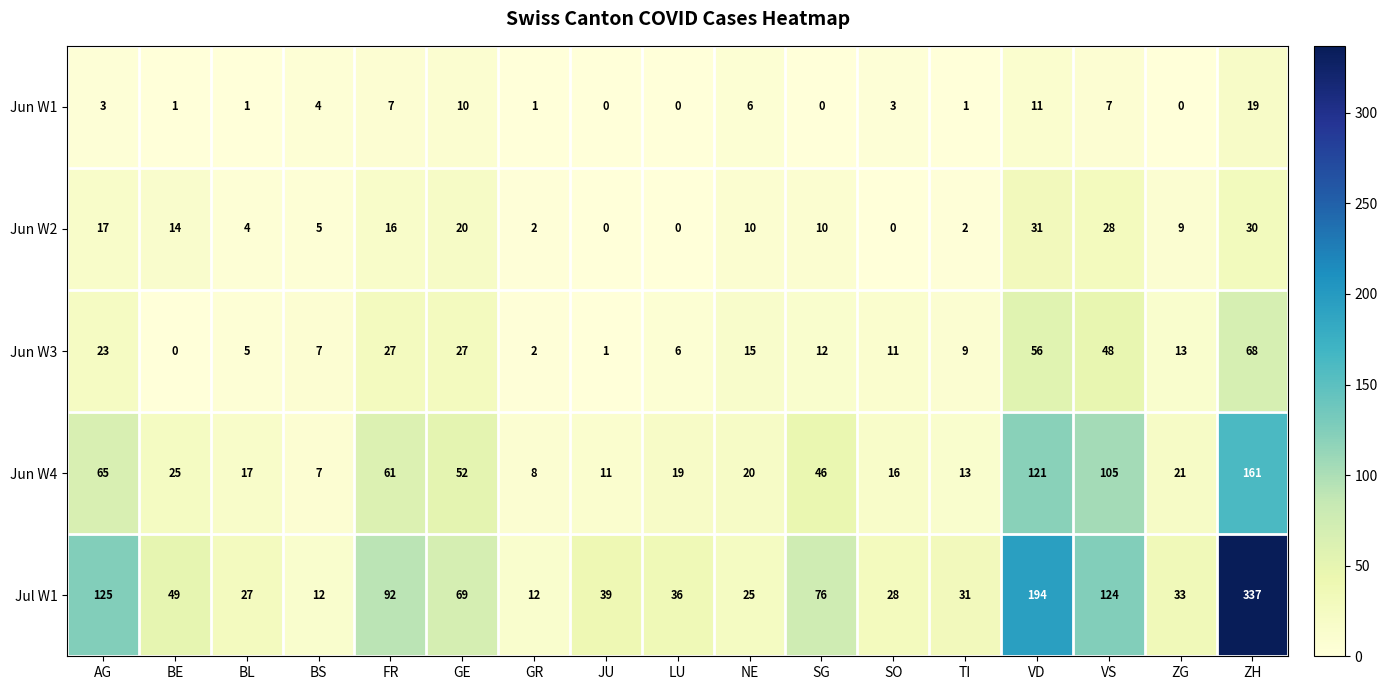

What is the difference between the Jul W1 values at FR and GR?

80